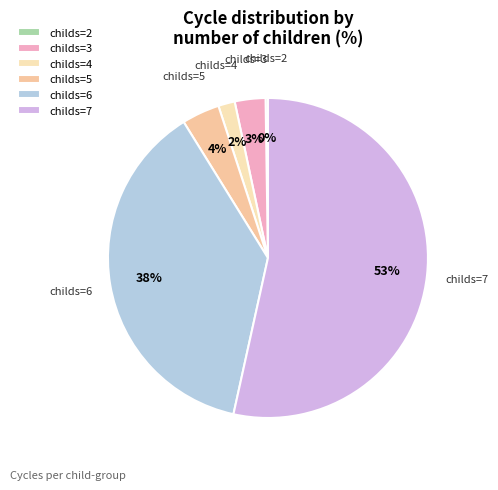

What is the largest slice in the pie chart?

childs=7